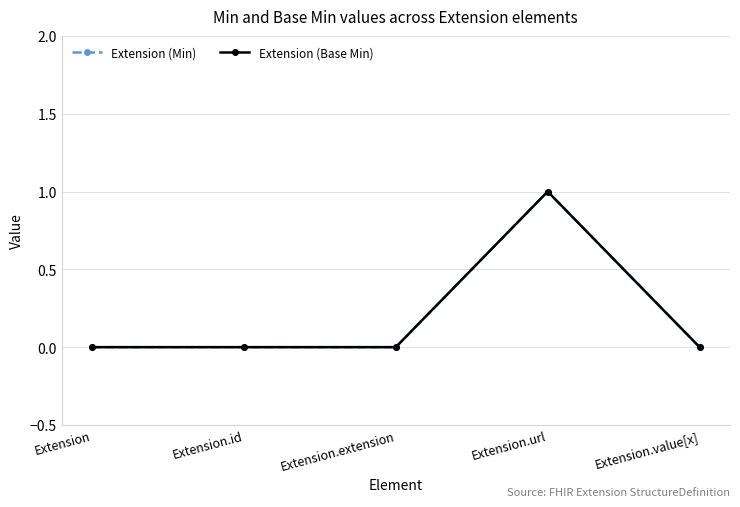

Which series has the widest spread of values?

Extension (Min)